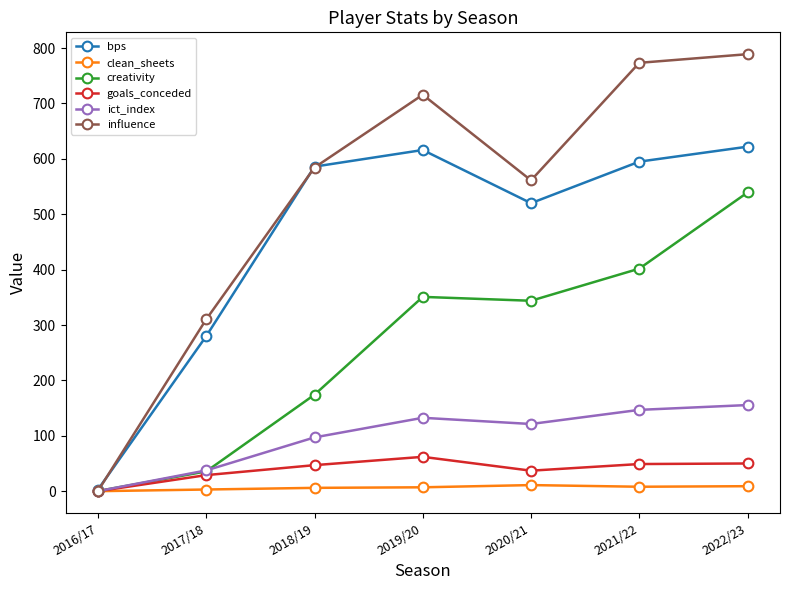

What are all the series names shown in the legend?

bps, clean_sheets, creativity, goals_conceded, ict_index, influence